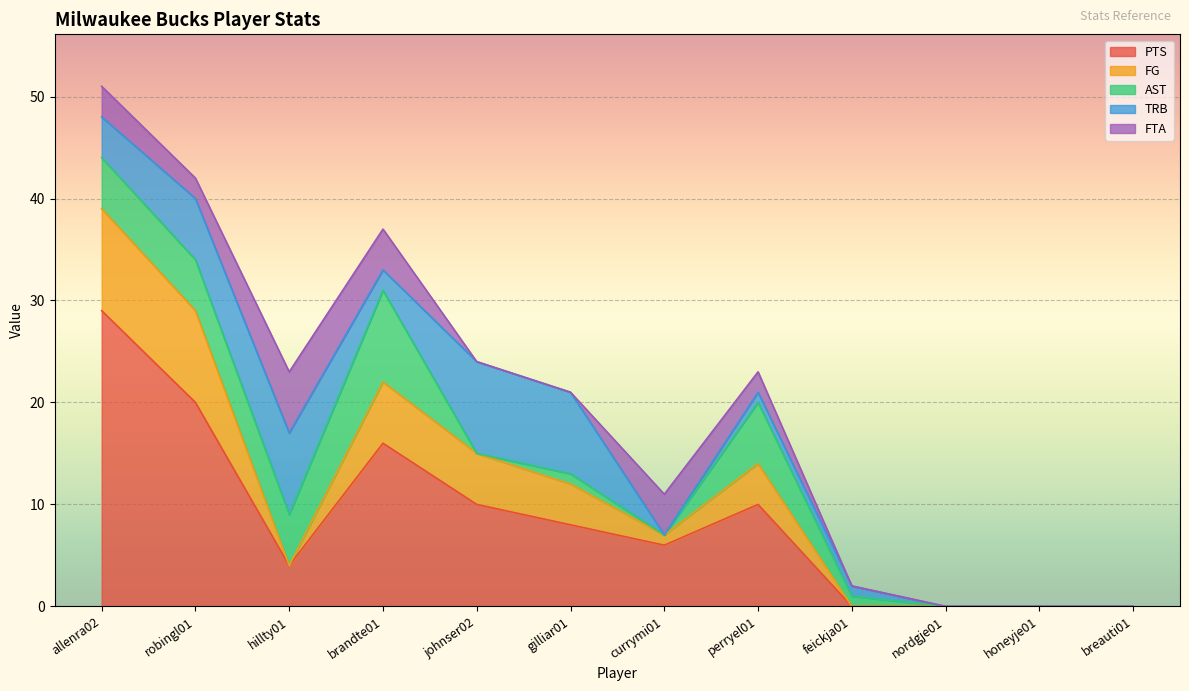

Which series ends up on top after the final intersection of TRB and FG?

TRB